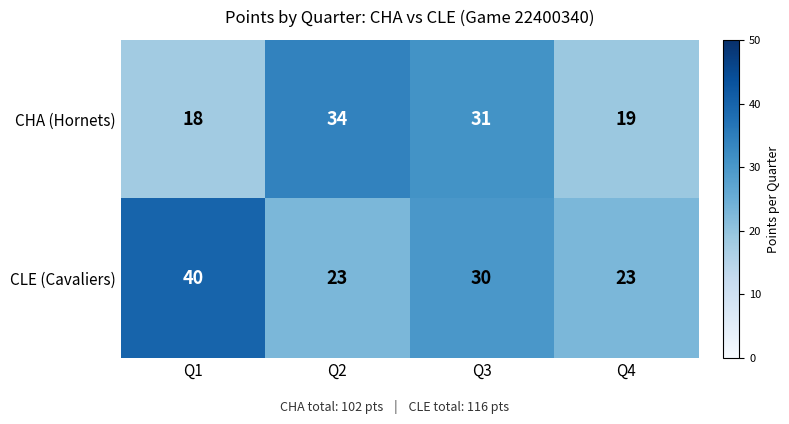

Reading left to right, transcribe all the data shown in this chart.

CHA (Hornets): 18	34	31	19
CLE (Cavaliers): 40	23	30	23